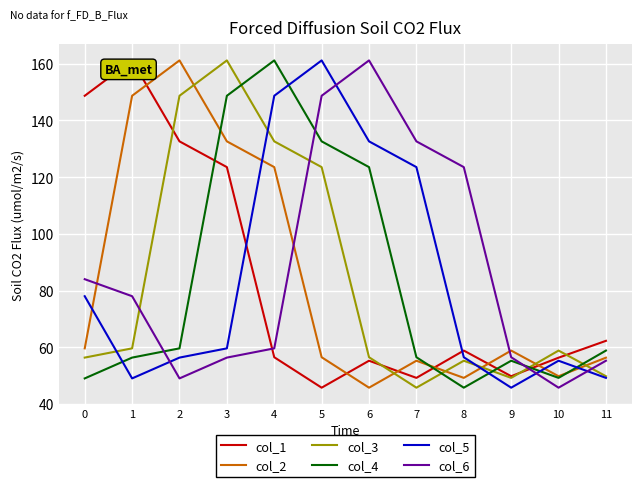

How many lines are shown in the chart?

6